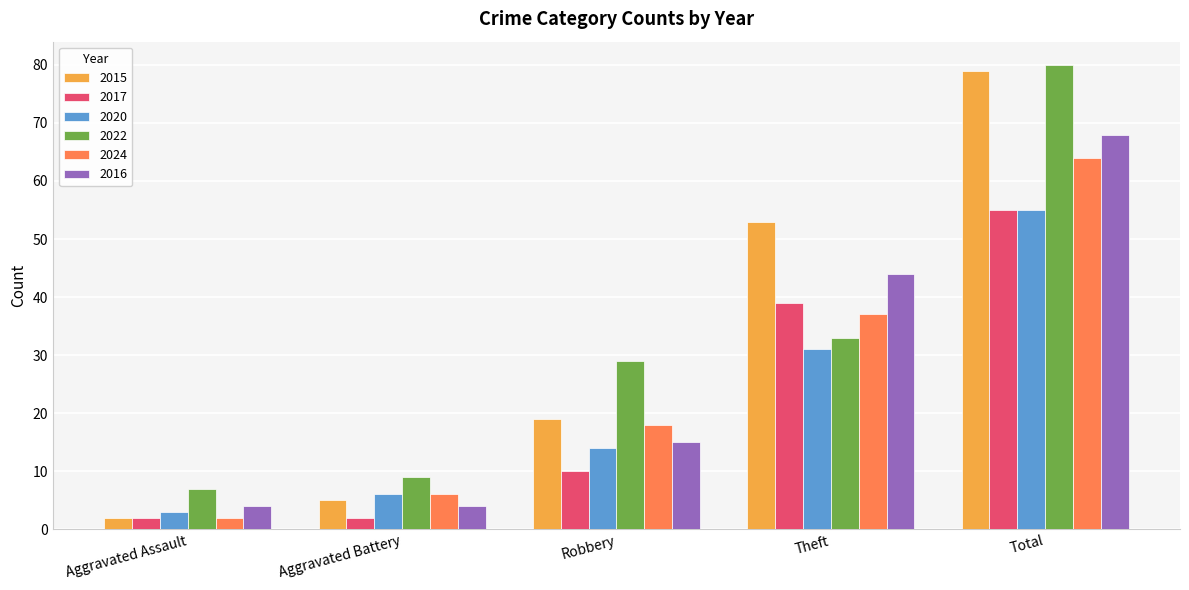

What is the average value of the 2017 series?

22